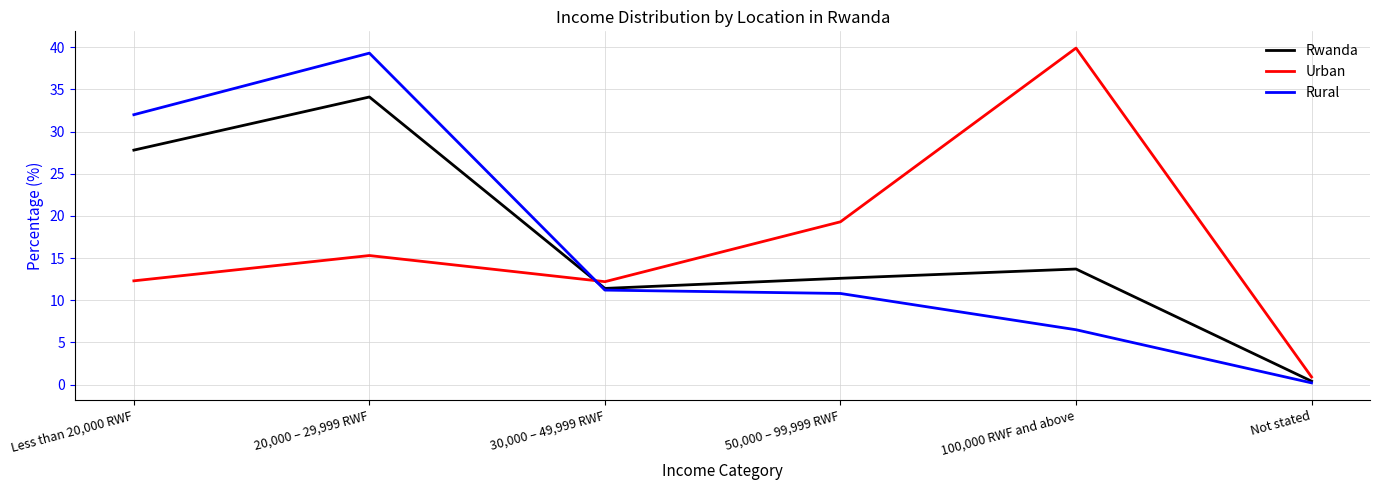

In Urban, how many points are higher than both neighbors (excluding endpoints)?

2